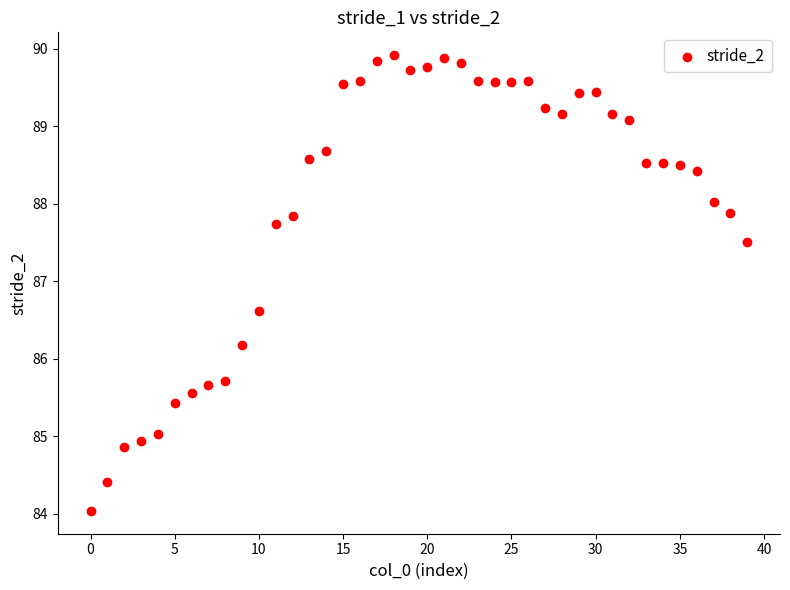

What Y value in the scatter plot is closest to 86?

86.2